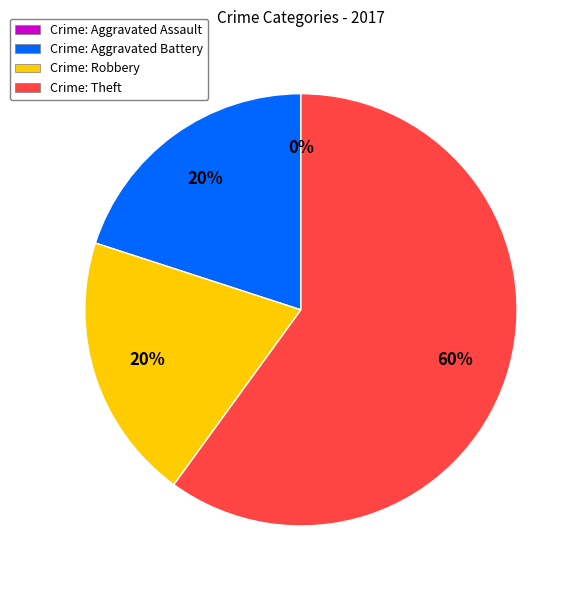

Is it true that Theft is 73% of the pie?

False